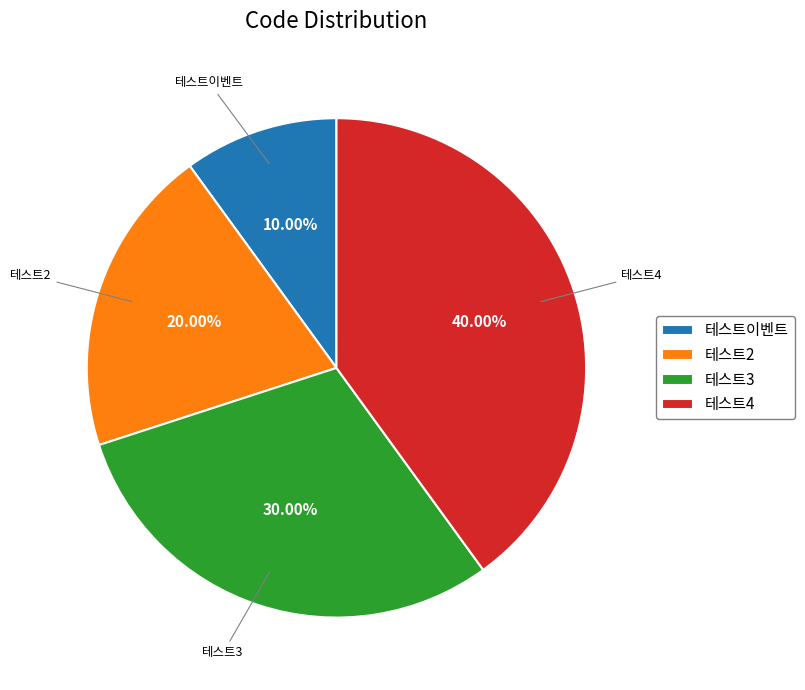

Rank the categories by value from lowest to highest.

테스트이벤트, 테스트2, 테스트3, 테스트4